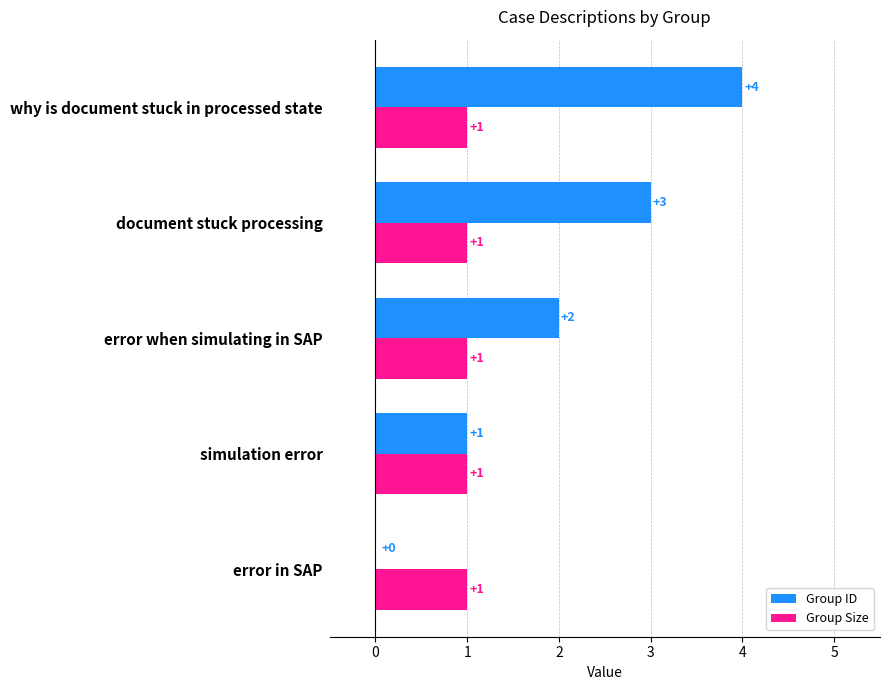

Which series has the largest total across all categories?

Group ID